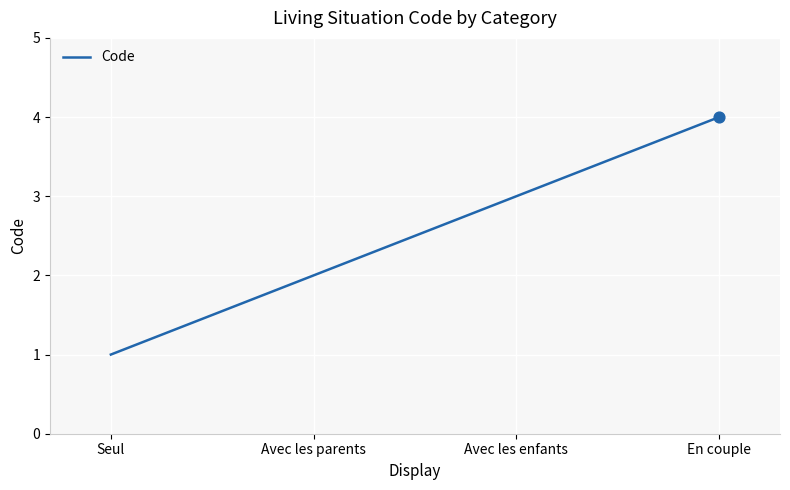

What is the change in value from Avec les enfants to En couple?

+1